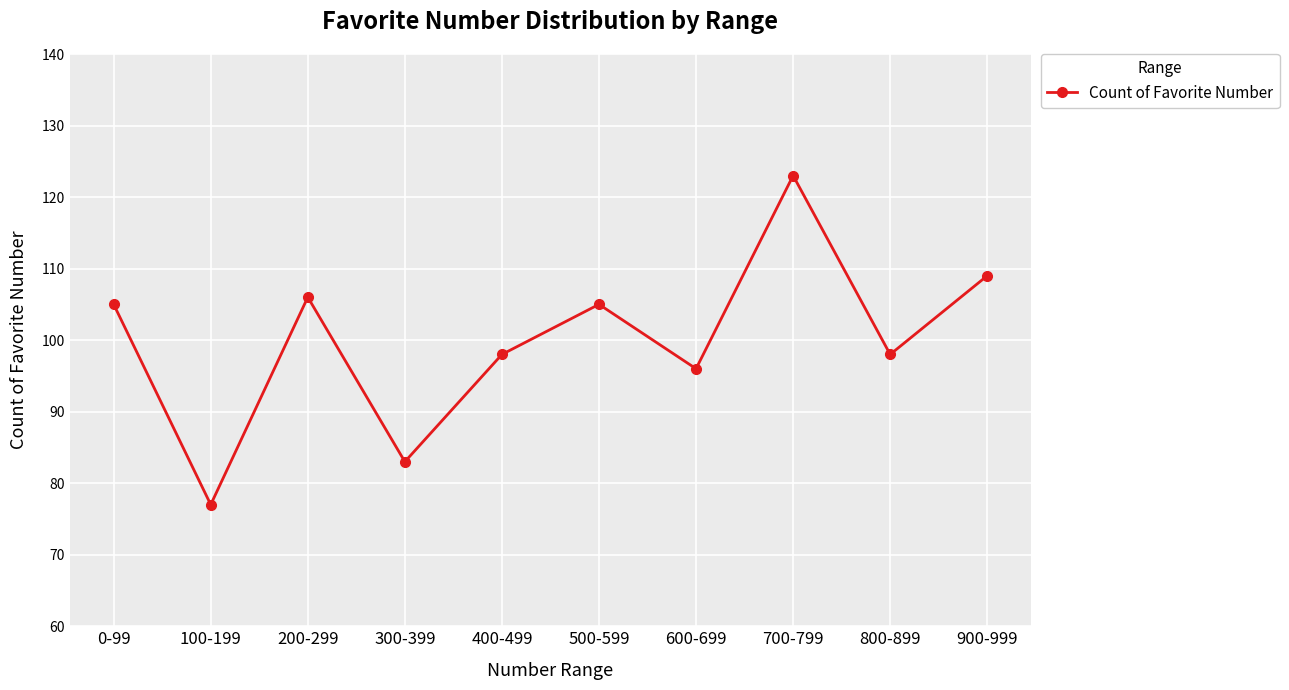

Is it true that the value at 100-199 is 77?

True